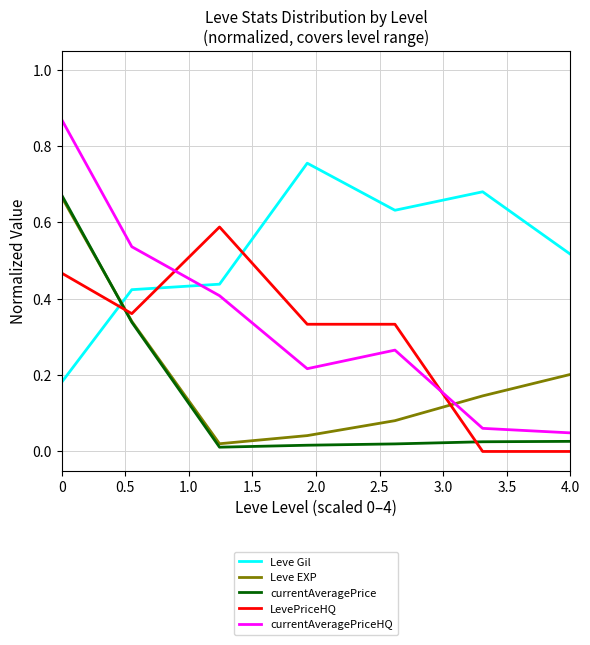

How many intersections are there between Leve EXP and LevePriceHQ?

2